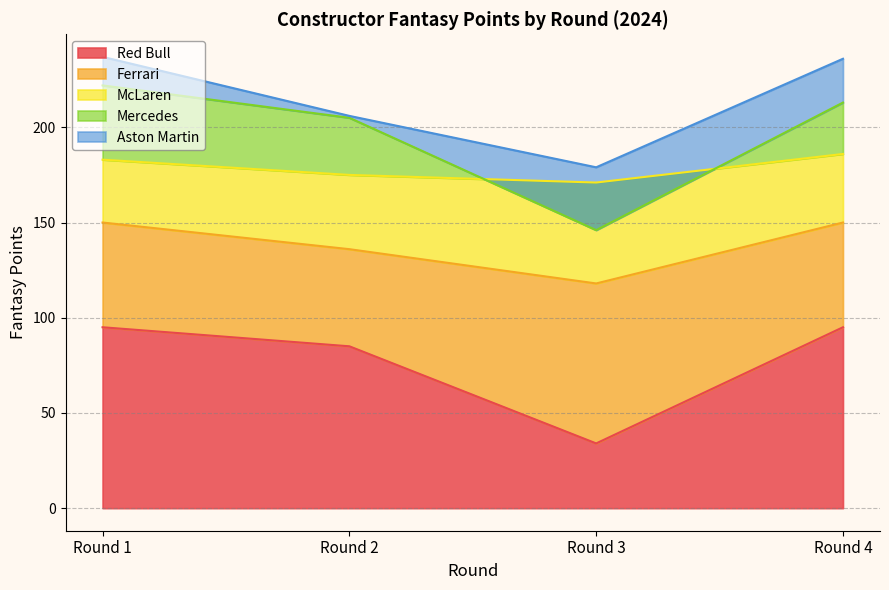

What is the spread (max minus min) of values at Round 2?

84